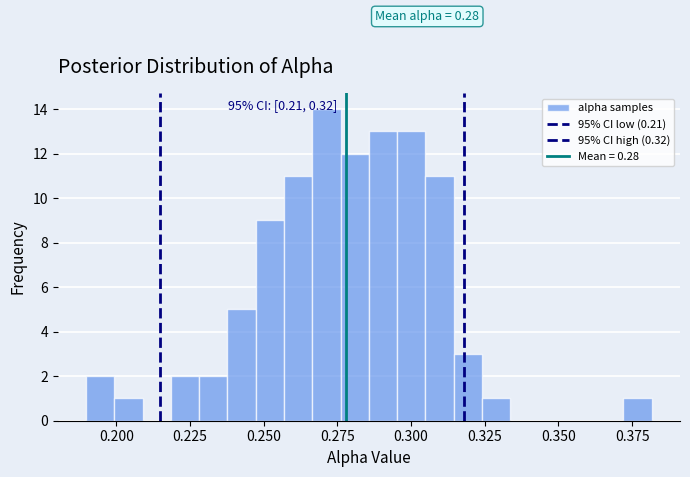

Around what value on the x-axis is the tallest bar? Give the approximate position of its centre, as read against the axis.

0.270